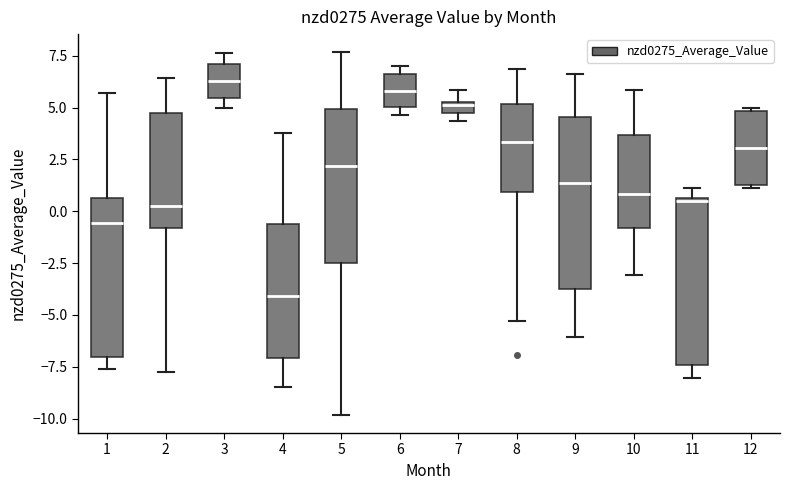

Where is the lower edge of the box at x = 1 on the y-axis? The values are not printed on the chart, so give them approximately, as read against the axis.

-7.0